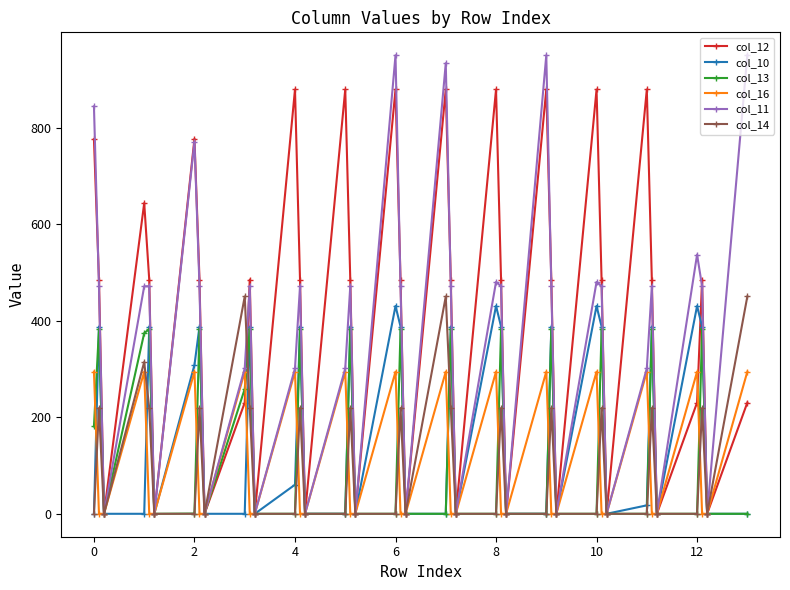

What is the maximum value shown in the chart?

950.4